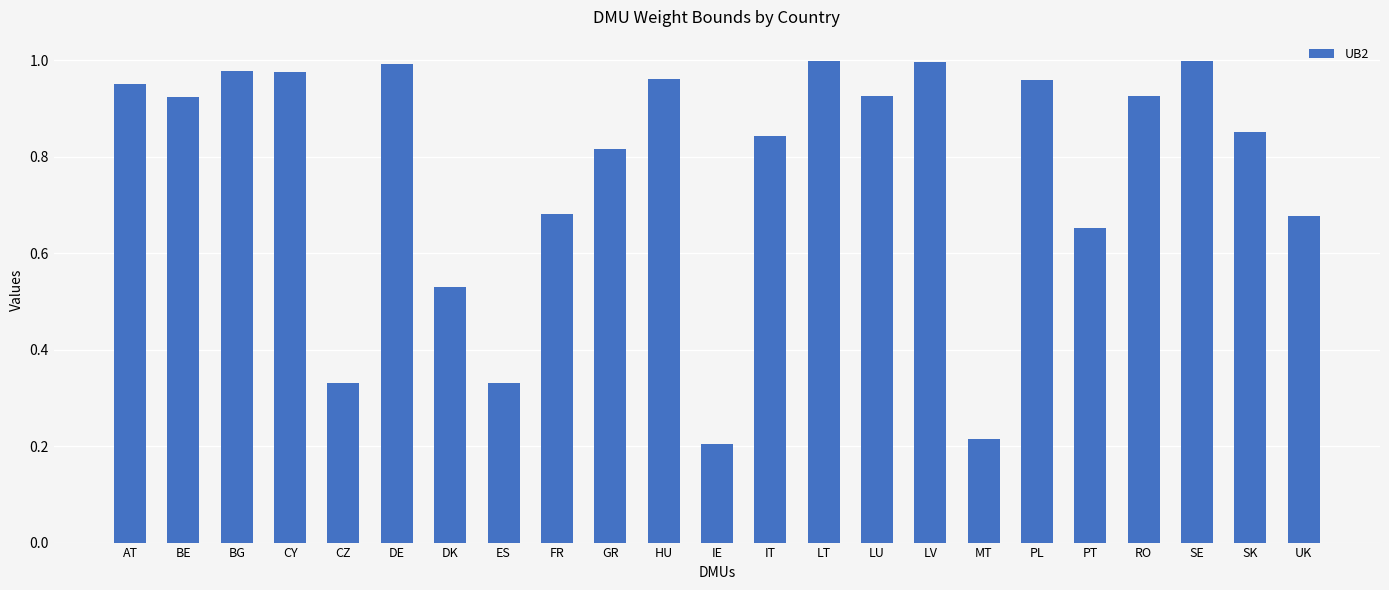

At which label is the value closest to 0?

IE